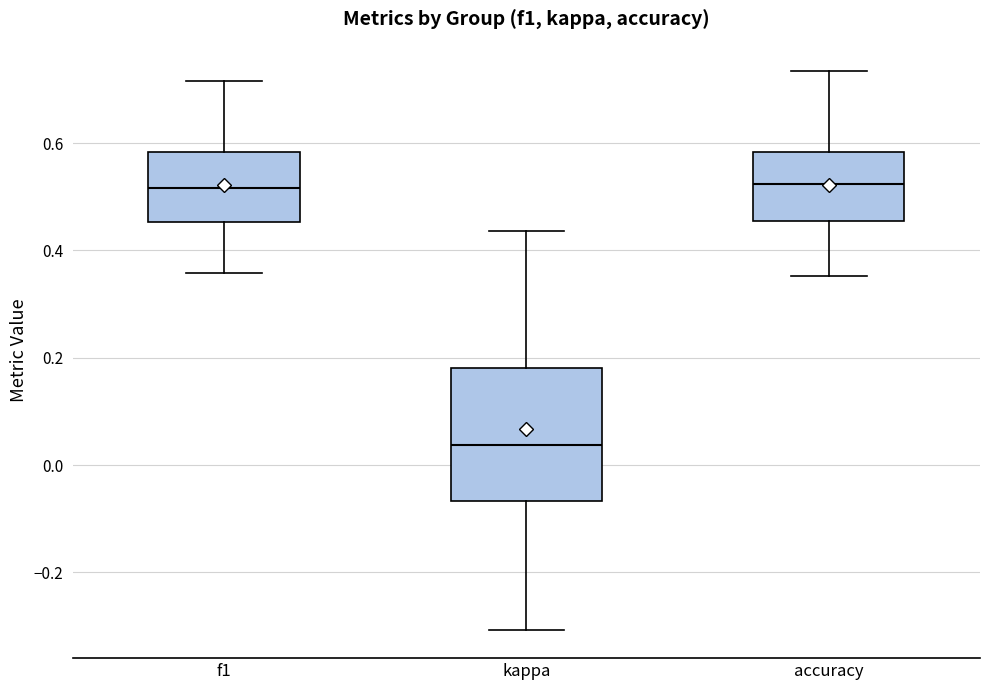

Reading left to right, read every box against the y-axis: the position of its median line, the range the box covers, and the ends of its whiskers. The values are not printed on the chart, so give them approximately, as read against the axis.

f1: median 0.52, box 0.46 to 0.58, whiskers 0.36 to 0.72
kappa: median 0.04, box -0.06 to 0.18, whiskers -0.30 to 0.44
accuracy: median 0.52, box 0.46 to 0.58, whiskers 0.36 to 0.74